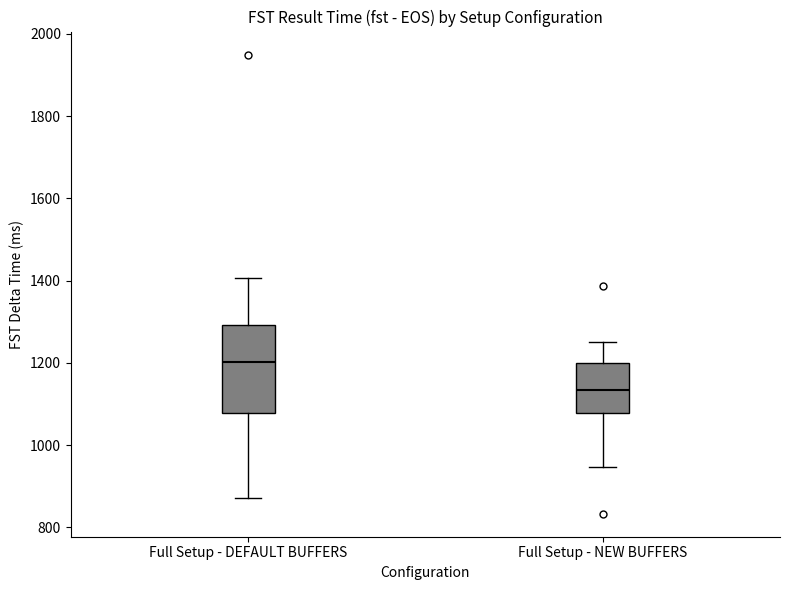

Comparing the boxes themselves (not the whiskers), which one is the tallest?

Full Setup - DEFAULT BUFFERS